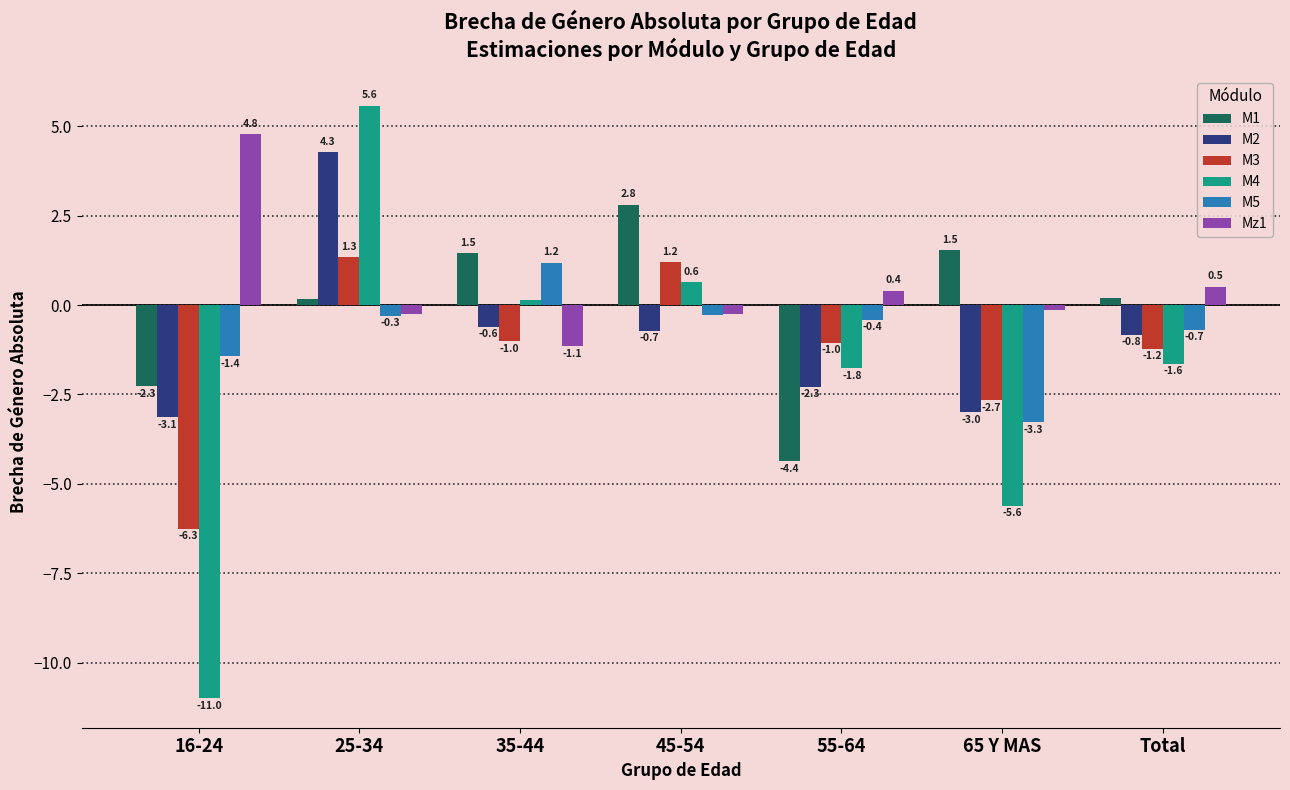

What position from the right is Total?

1